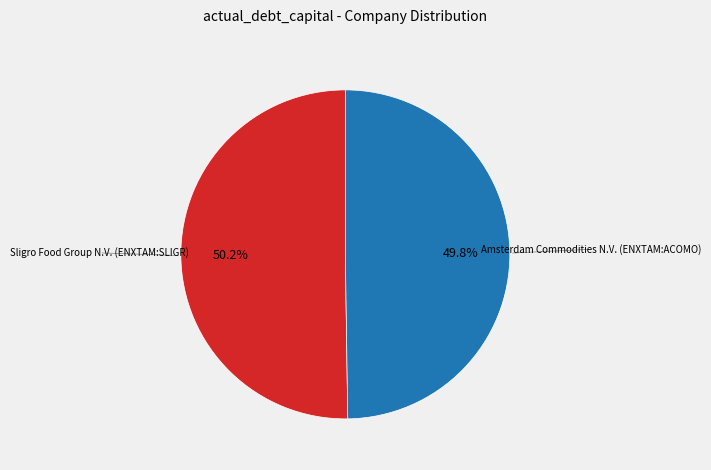

Is there a majority slice in this chart?

Yes